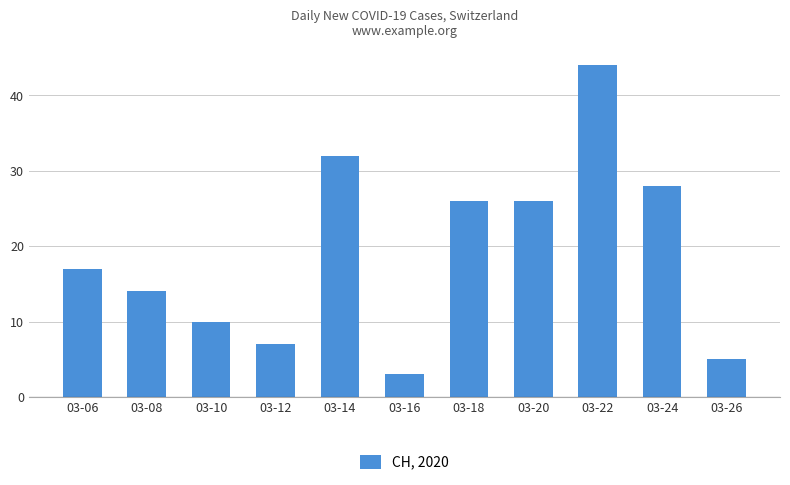

What is the difference between the maximum and minimum values?

41